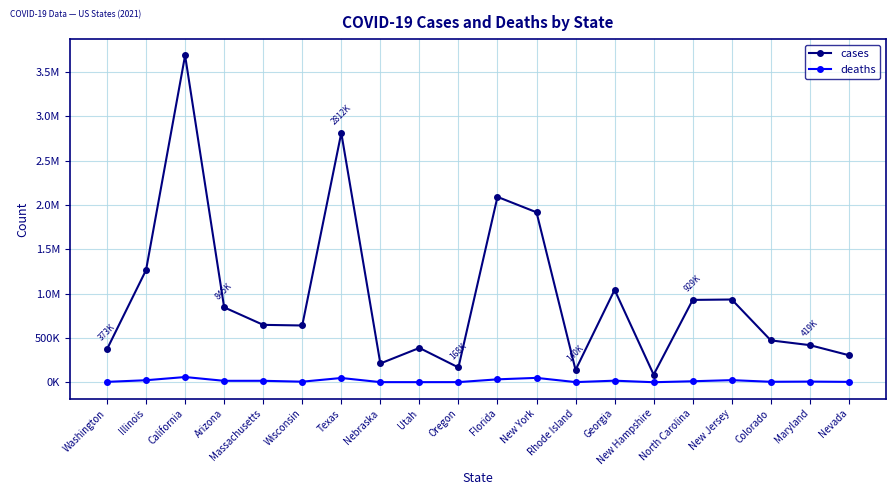

What are all the series names shown in the legend?

cases, deaths